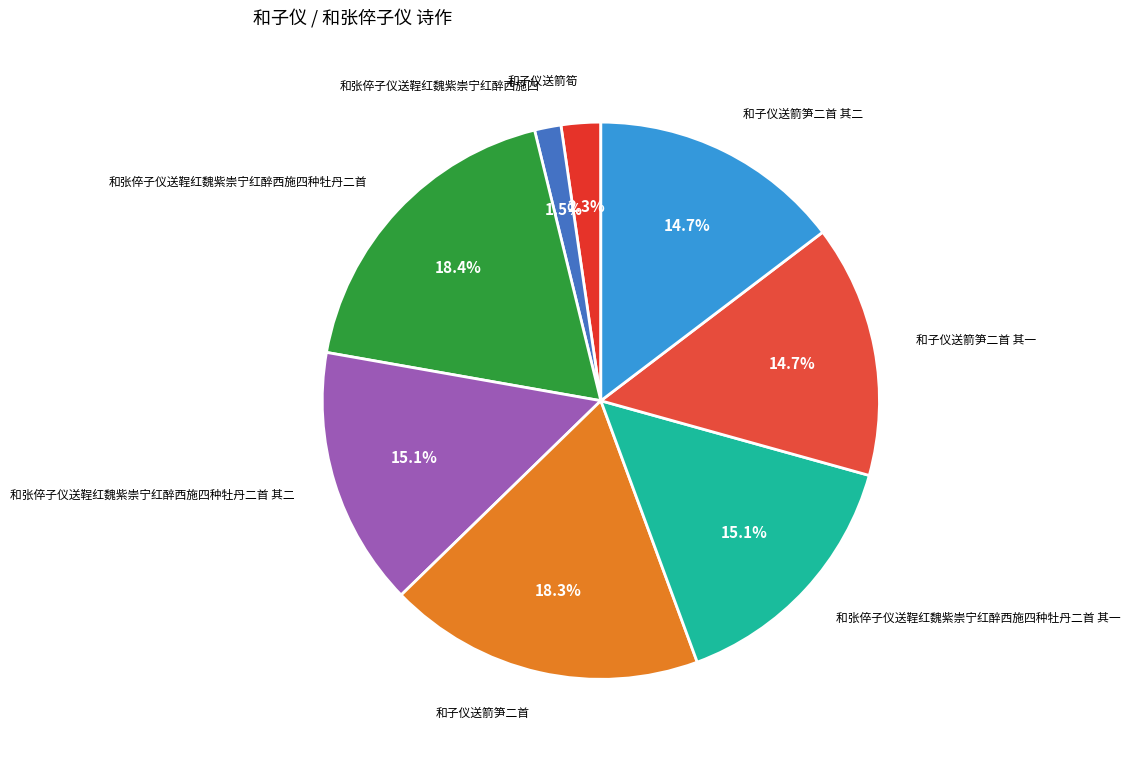

Which slice is the smallest?

和张倅子仪送鞓红魏紫崇宁红醉西施四